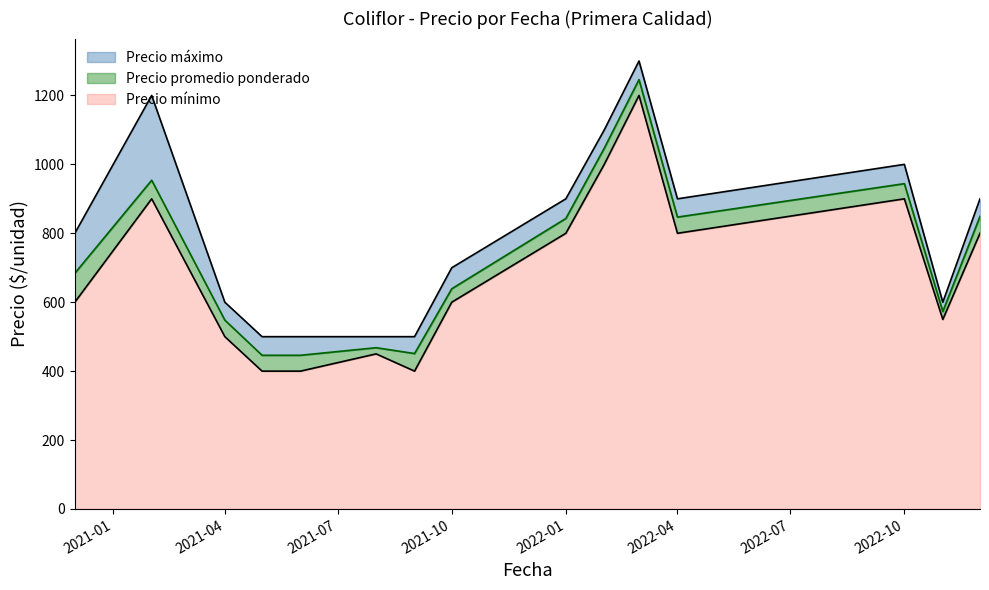

Reading left to right, transcribe all the data shown in this chart.

Precio máximo: 2020-12=800	2021-02=1200	2021-04=600	2021-05=500	2021-06=500	2021-08=500	2021-09=500	2021-10=700	2022-01=900	2022-02=1100	2022-03=1300	2022-04=900	2022-10=1000	2022-11=600	2022-12=900
Precio promedio ponderado: 2020-12=684	2021-02=954	2021-04=548	2021-05=446	2021-06=446	2021-08=468	2021-09=451	2021-10=639	2022-01=843	2022-02=1047	2022-03=1246	2022-04=847	2022-10=944	2022-11=573	2022-12=849
Precio mínimo: 2020-12=600	2021-02=900	2021-04=500	2021-05=400	2021-06=400	2021-08=450	2021-09=400	2021-10=600	2022-01=800	2022-02=1000	2022-03=1200	2022-04=800	2022-10=900	2022-11=550	2022-12=800